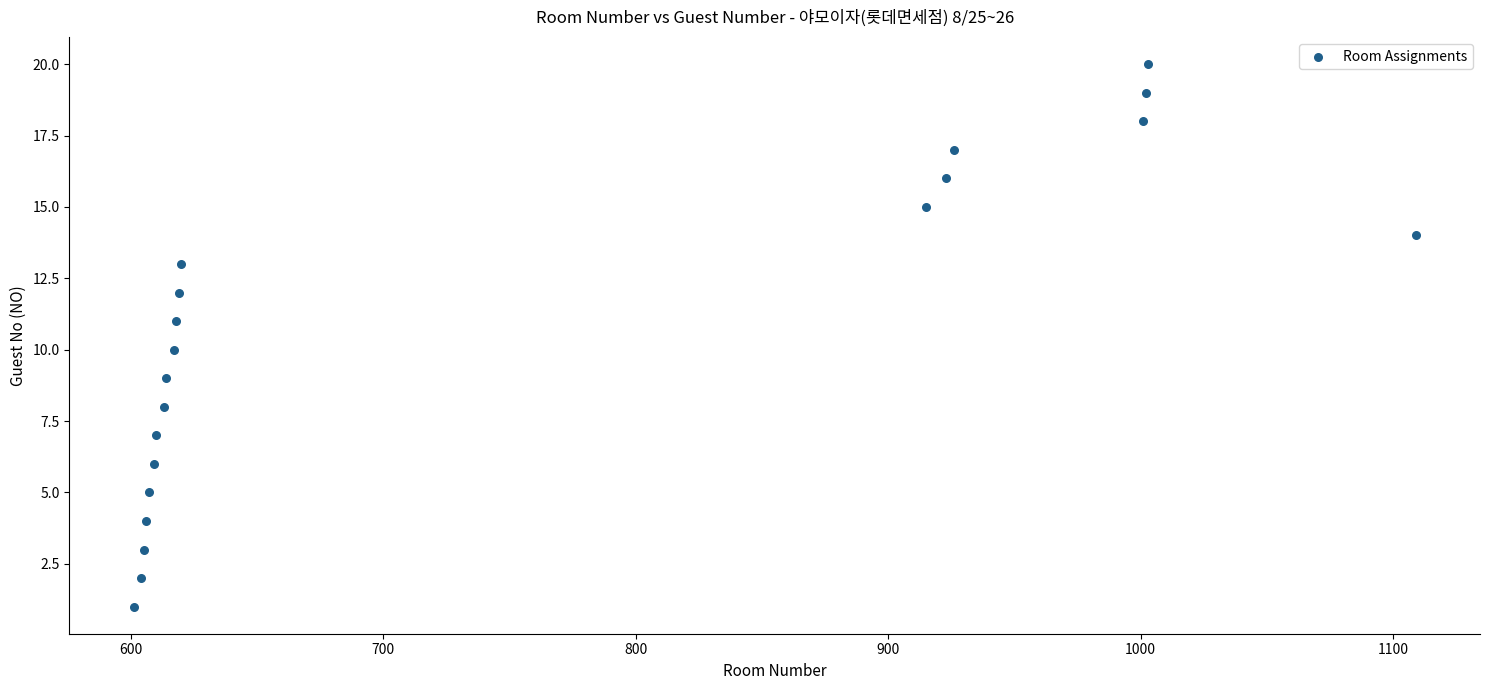

What is the range of Y values (max minus min)?

19